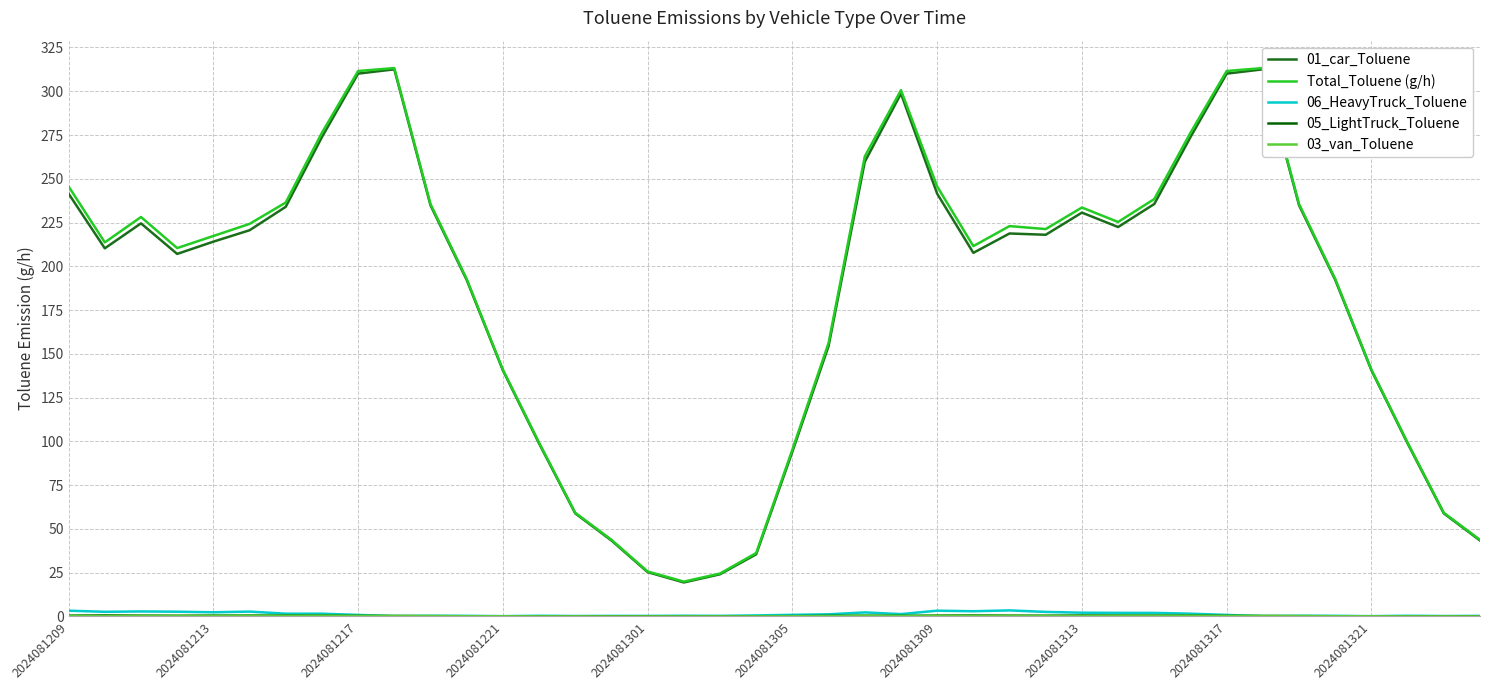

Is the value of 06_HeavyTruck_Toluene at 2024081313 greater than the value of 05_LightTruck_Toluene at 2024081313?

Yes